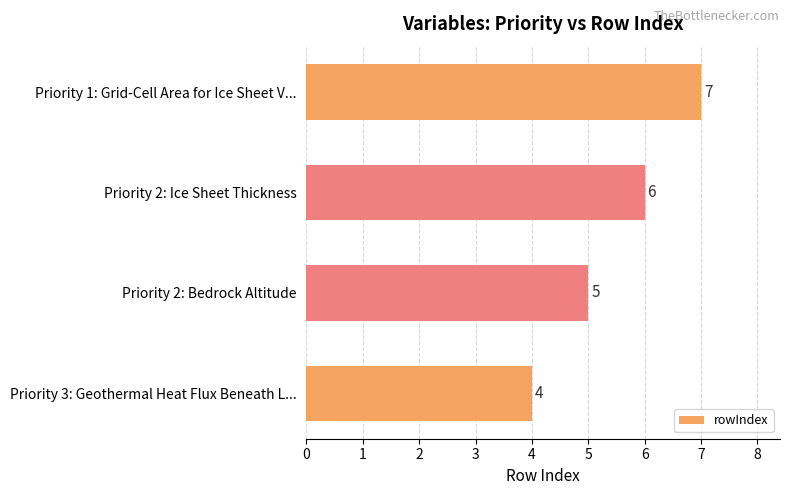

Between Priority 2: Bedrock Altitude and Priority 3: Geothermal Heat Flux Beneath L..., which is larger?

Priority 2: Bedrock Altitude